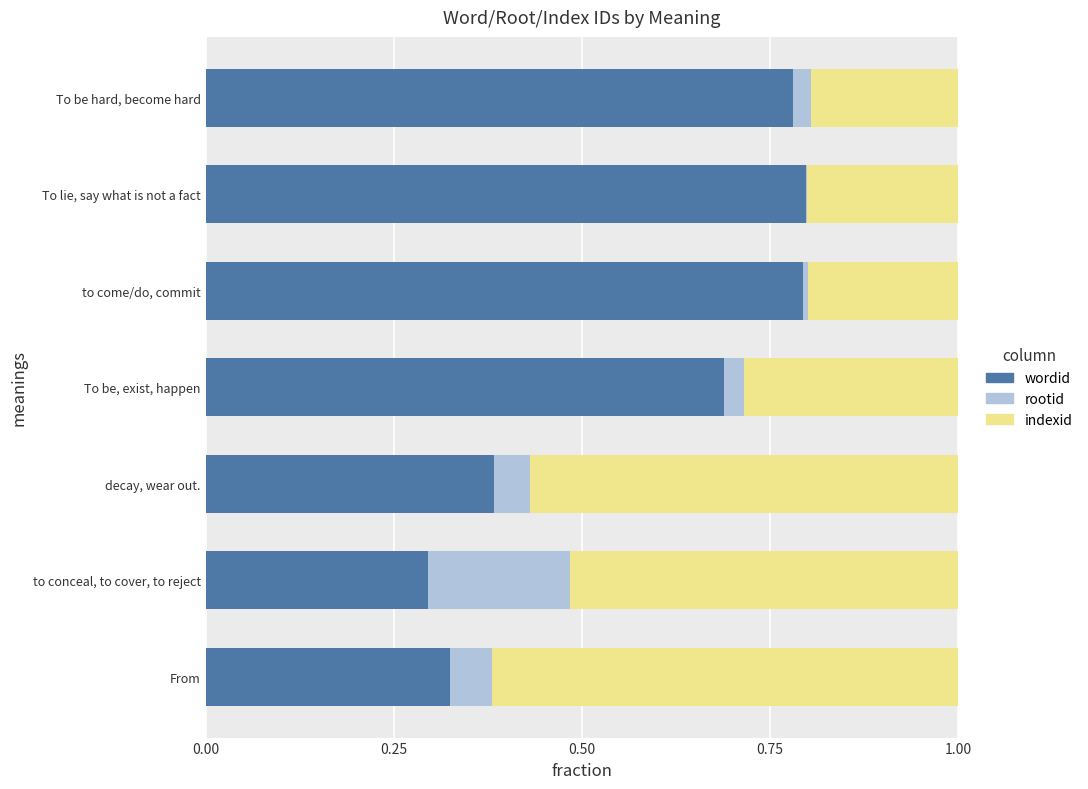

What is the total value across all series at To be hard, become hard?

1.0